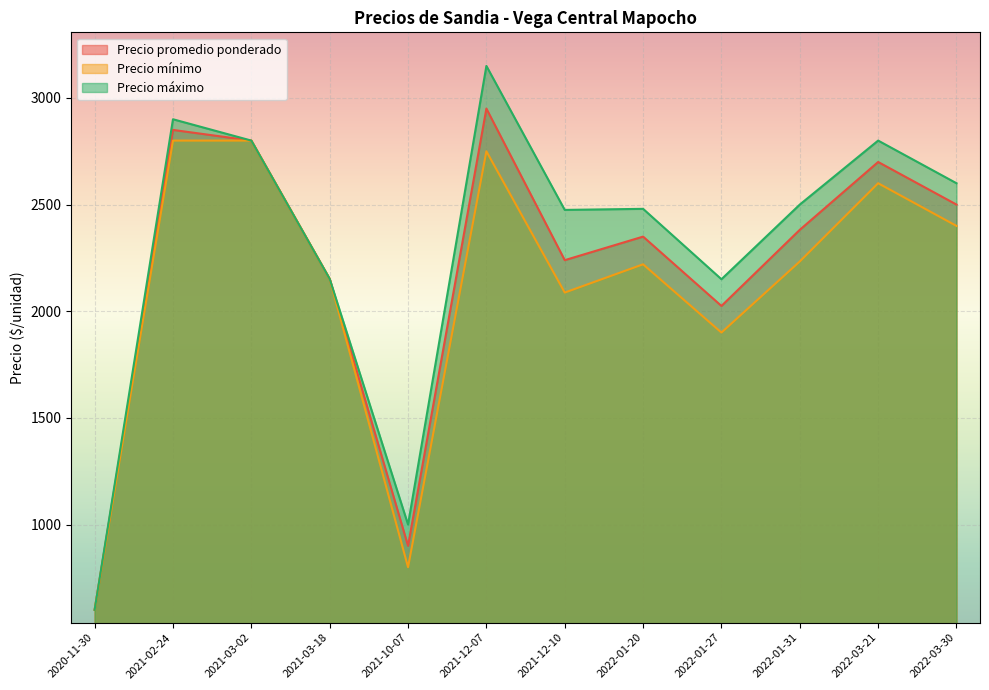

True or false: Precio mínimo and Precio promedio ponderado intersect in this chart.

False